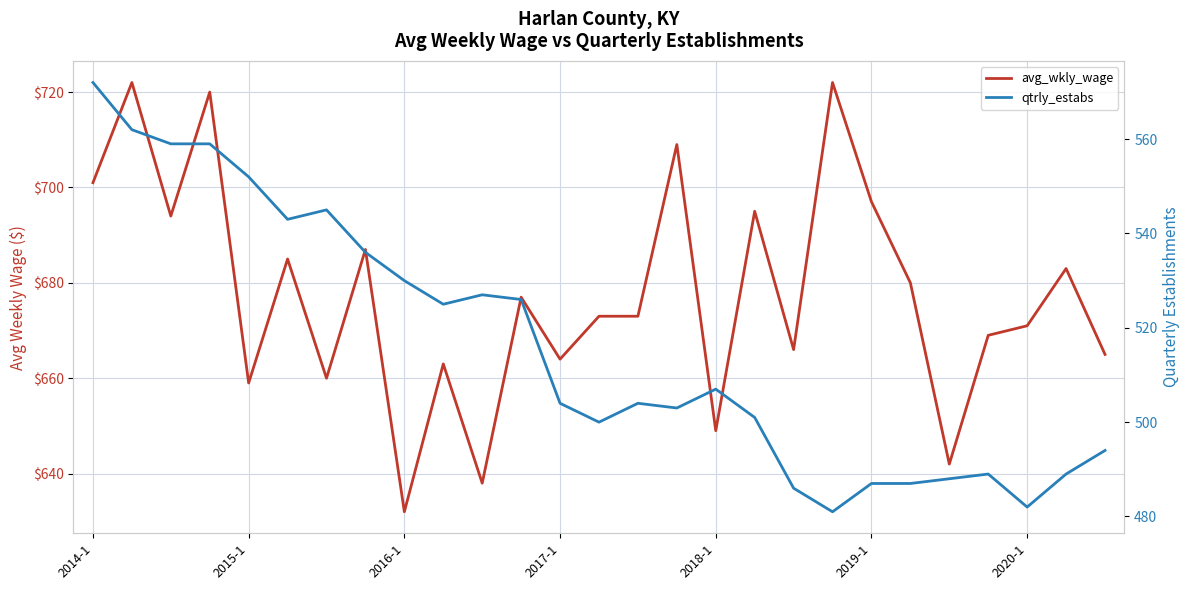

Rank the series by their maximum value, from lowest to highest.

qtrly_estabs, avg_wkly_wage